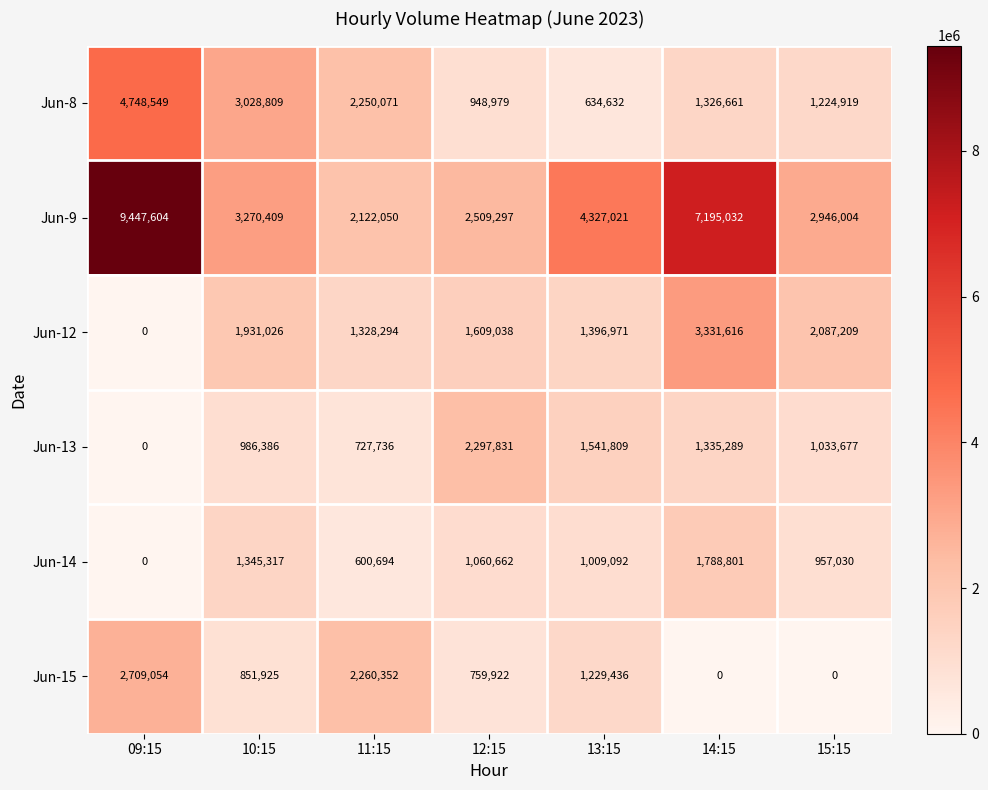

Which category has the lowest value in the Jun-8 series?

13:15